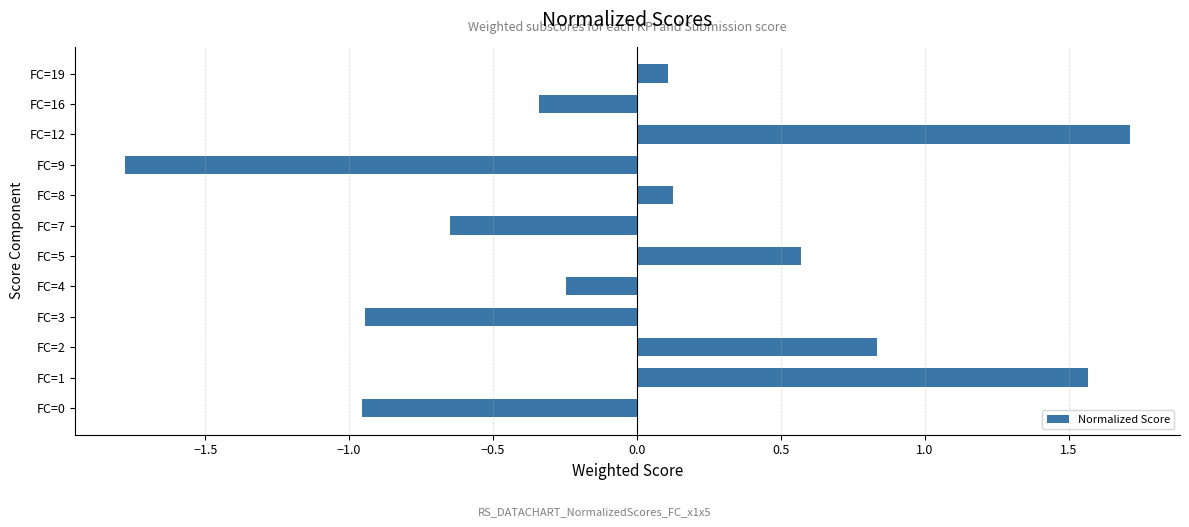

What is the minimum value shown in the chart?

-1.8